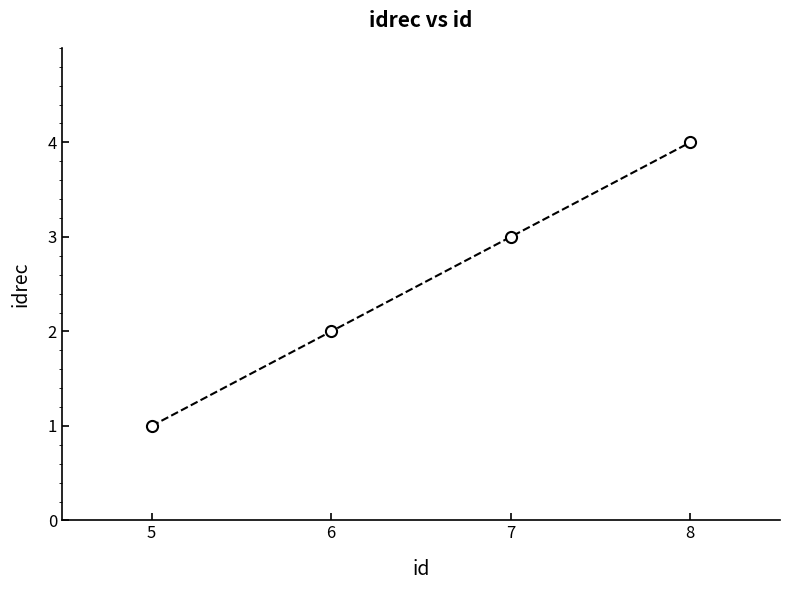

True or false: the data shows 4 at 8.

True